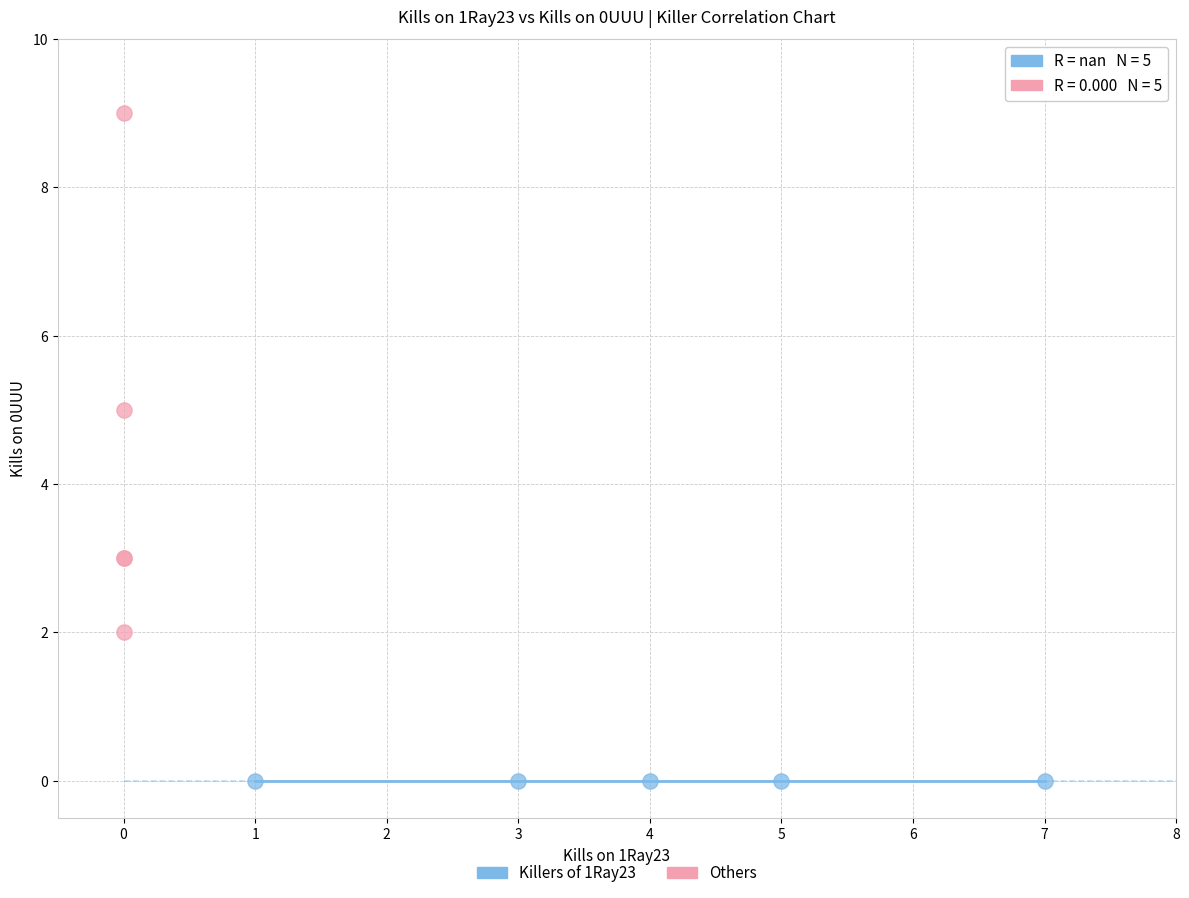

Which series reaches the minimum Y coordinate?

Killers of 1Ray23